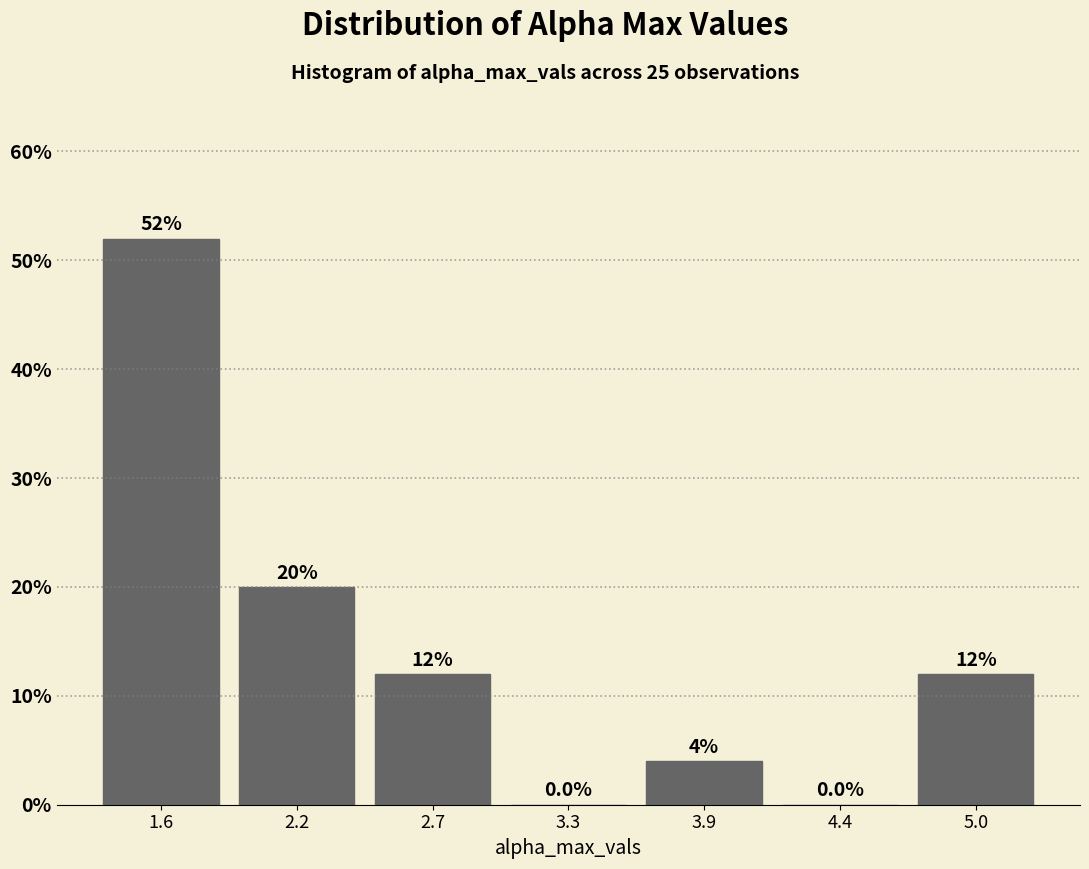

Reading left to right, list all the values displayed in this chart.

1.6=52	2.2=20	2.7=12	3.3=0	3.9=4	4.4=0	5.0=12